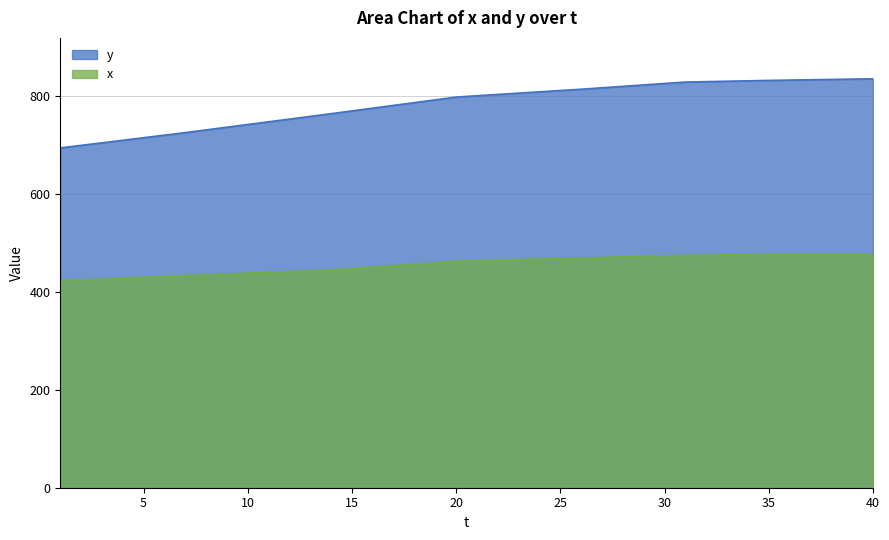

Rank the series at 7 from lowest to highest value.

x, y